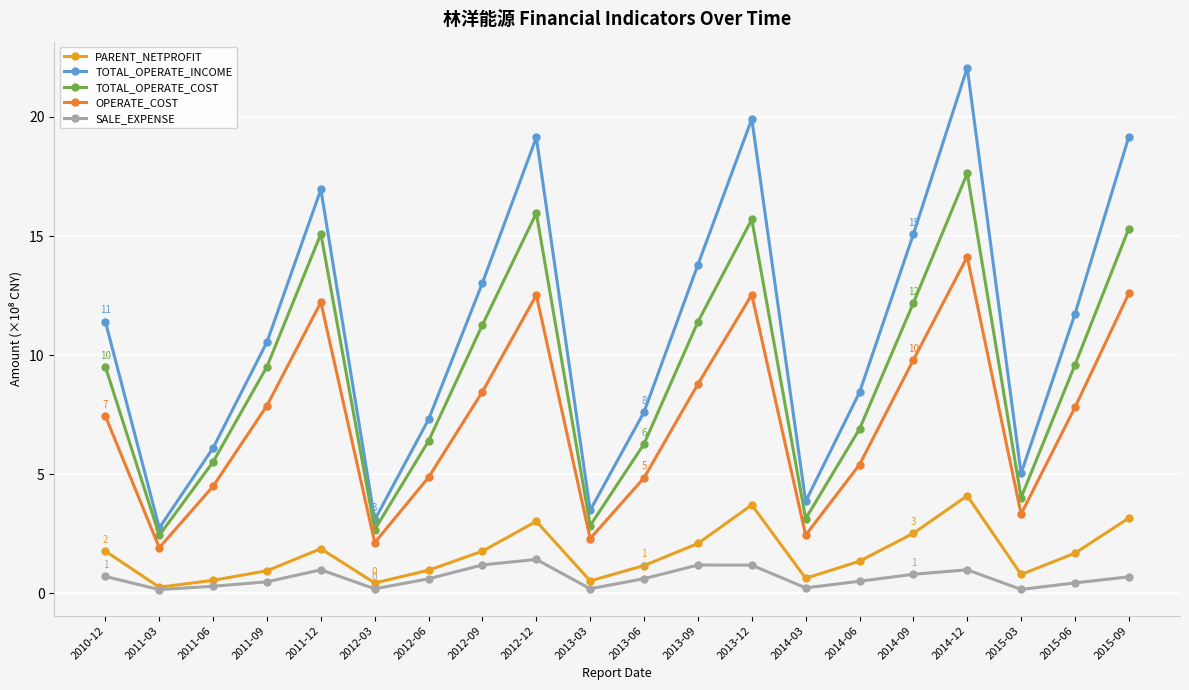

What is the greatest value displayed?

22.1